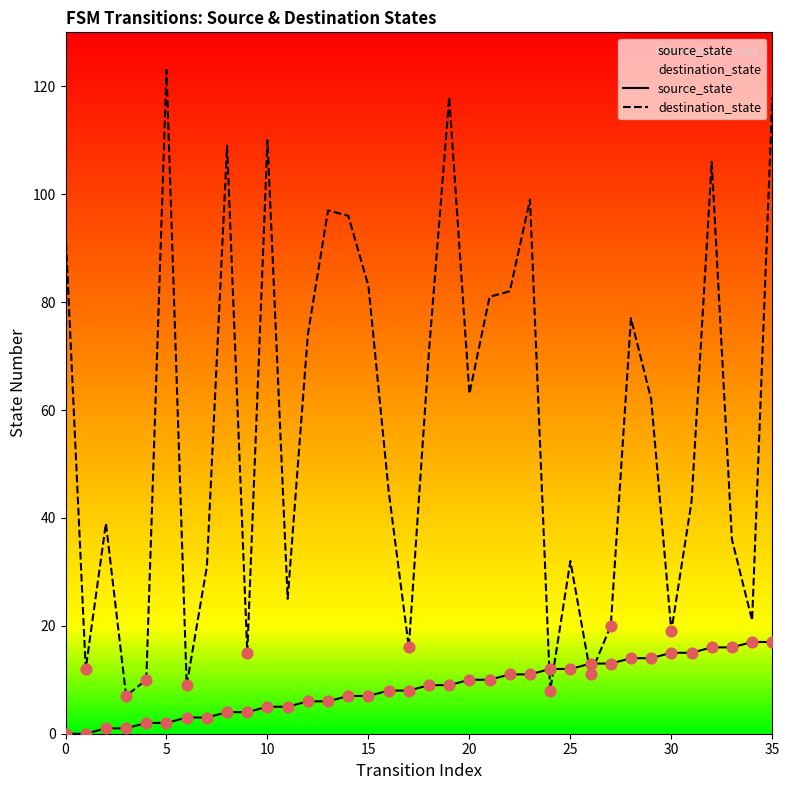

At which category is the sum across all series the highest?

35